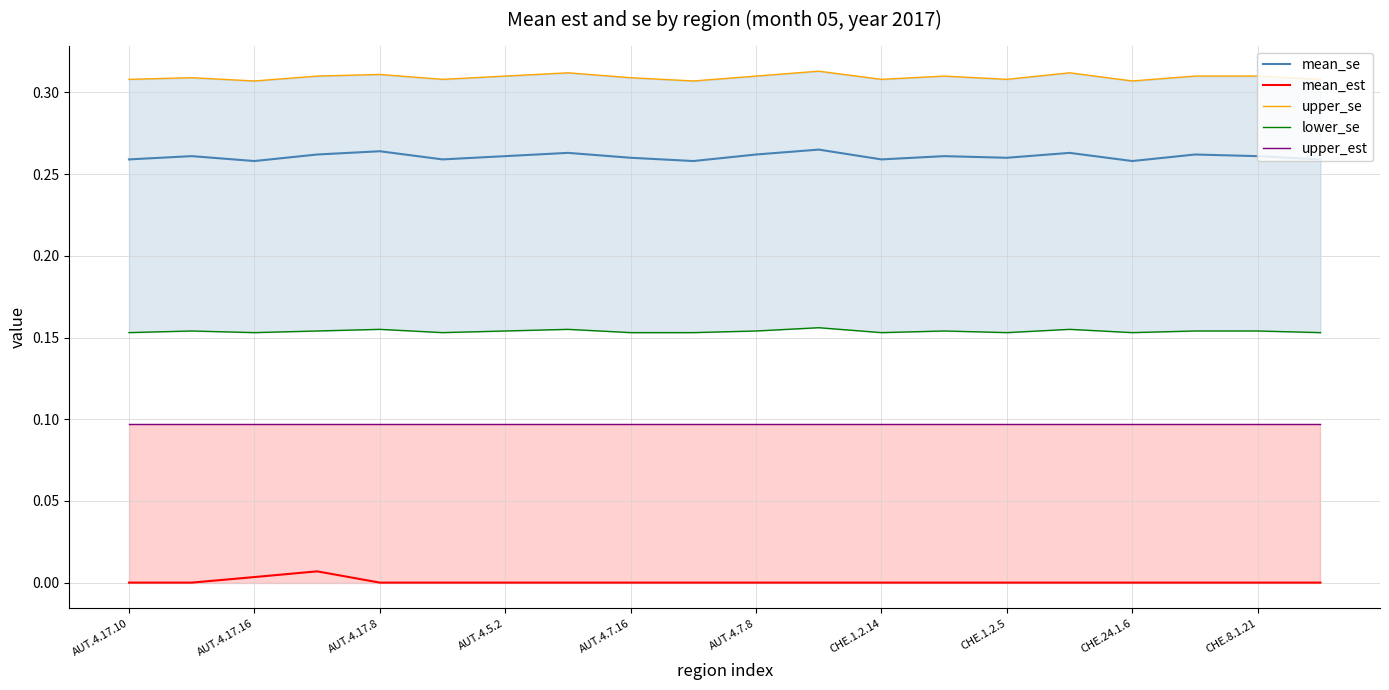

True or false: mean_est and mean_se intersect in this chart.

False